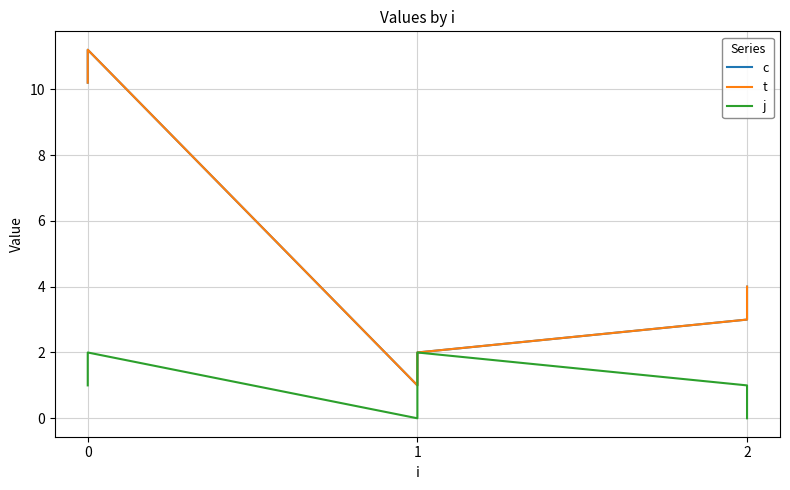

Rank the series by their maximum value, from lowest to highest.

j, c, t